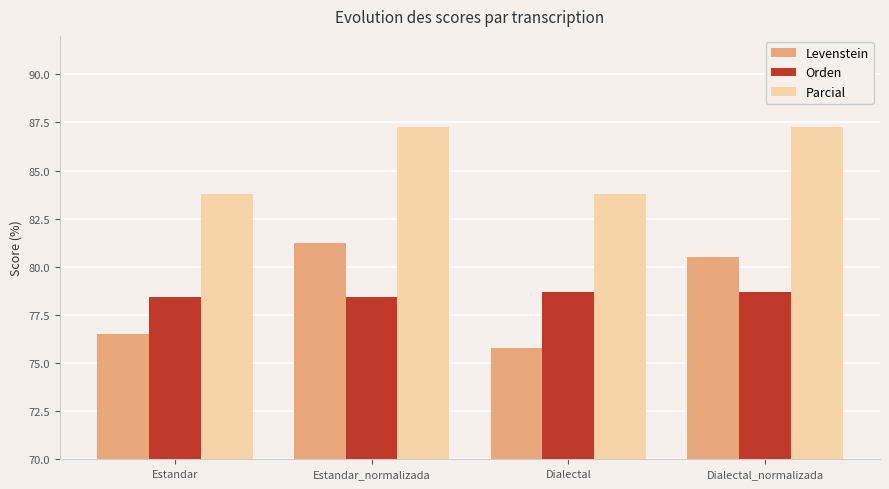

What is the value of the Parcial bar at the 3rd from the left?

83.8